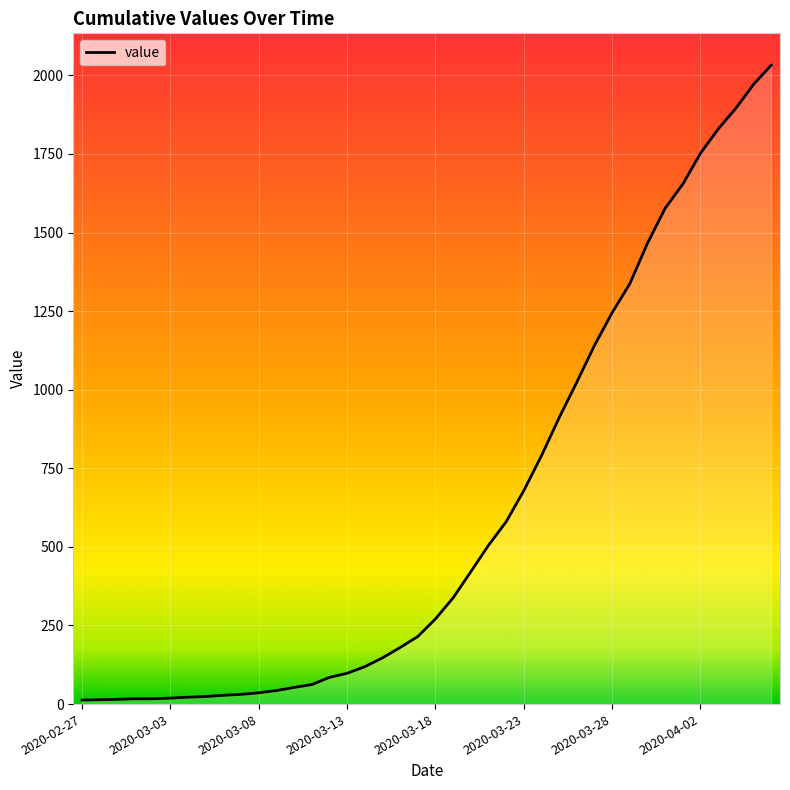

What is the greatest value displayed?

2032